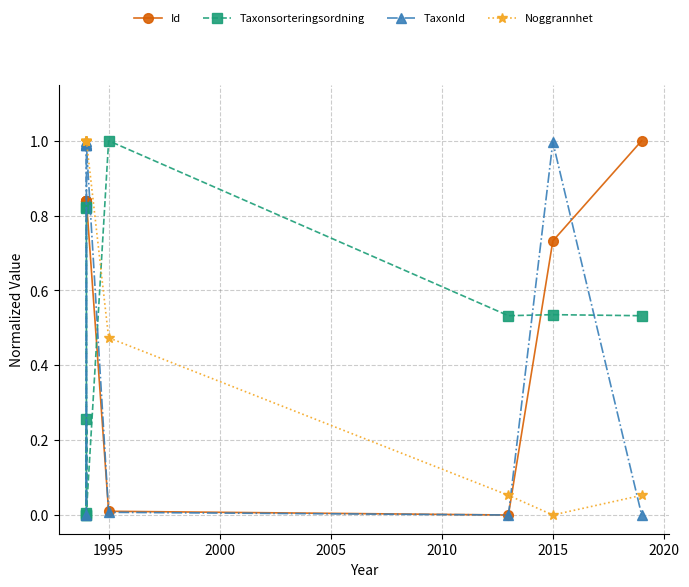

True or false: TaxonId and Taxonsorteringsordning intersect in this chart.

True